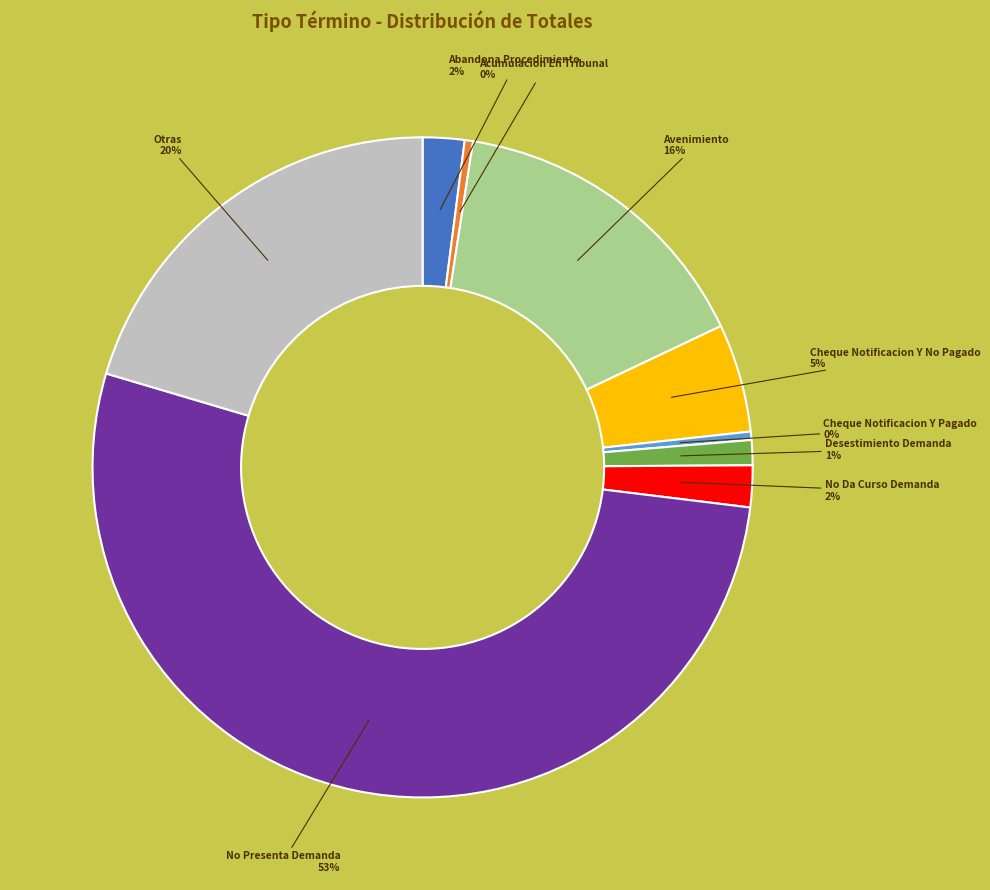

True or false: Abandona Procedimiento accounts for 7% of the total.

False